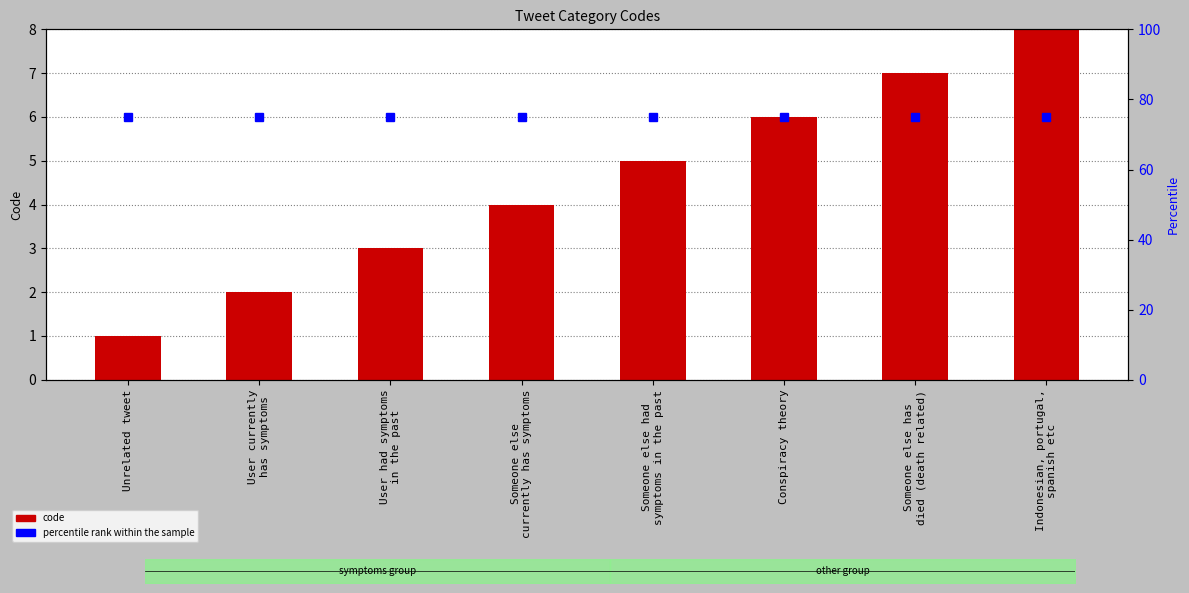

List the series in order of their peak value, lowest first.

code, percentile rank within the sample